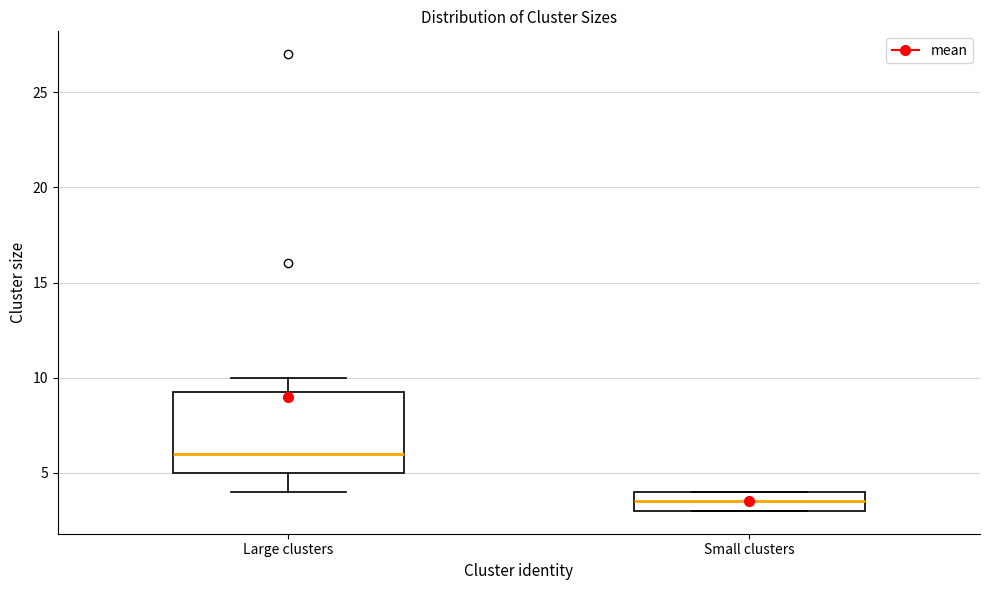

Which box is the tallest, from its lower edge to its upper edge?

Large clusters